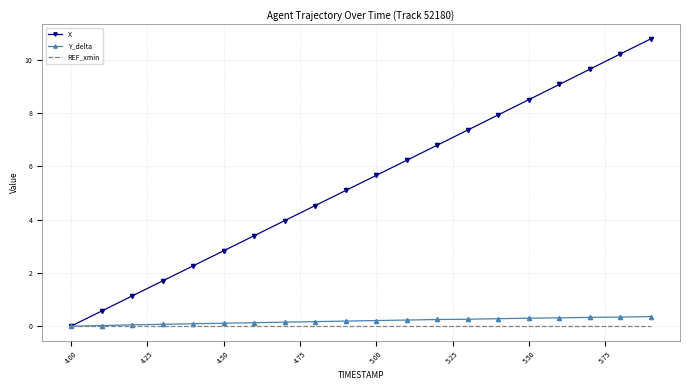

Which series has the largest total across all categories?

X